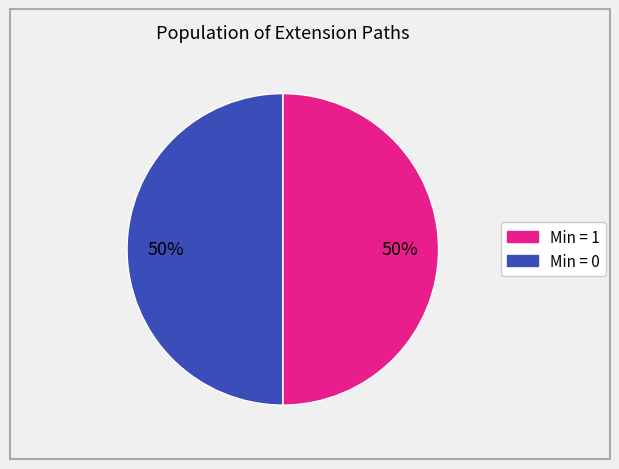

To the nearest percent, what is the average slice percentage?

50%